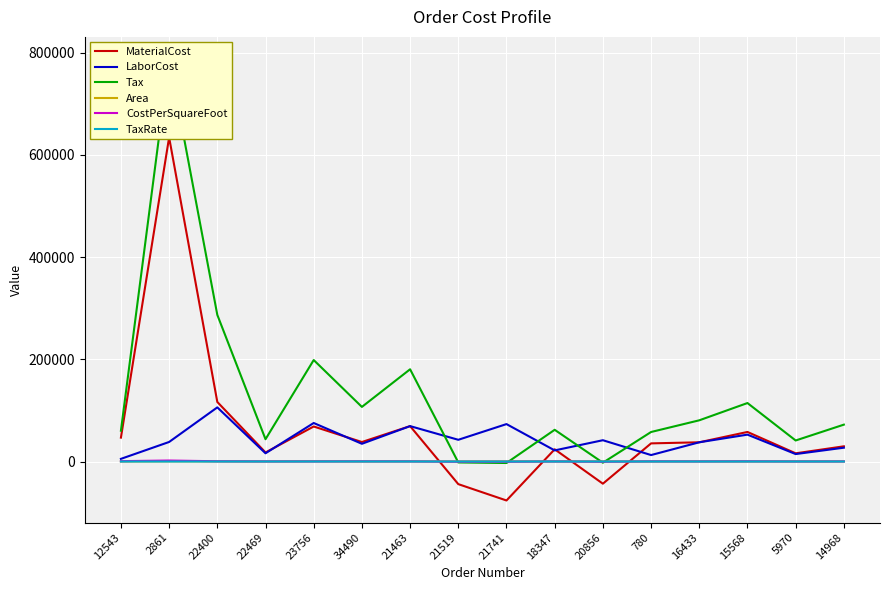

What is the label of the 12th point from the left?

780